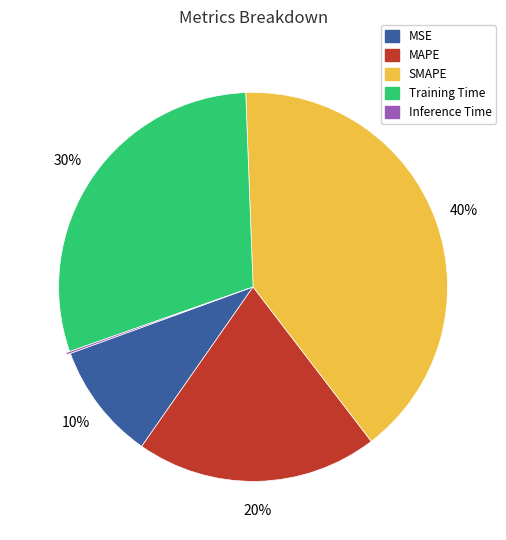

What is the ratio of the value at MAPE to the value at SMAPE?

0.5